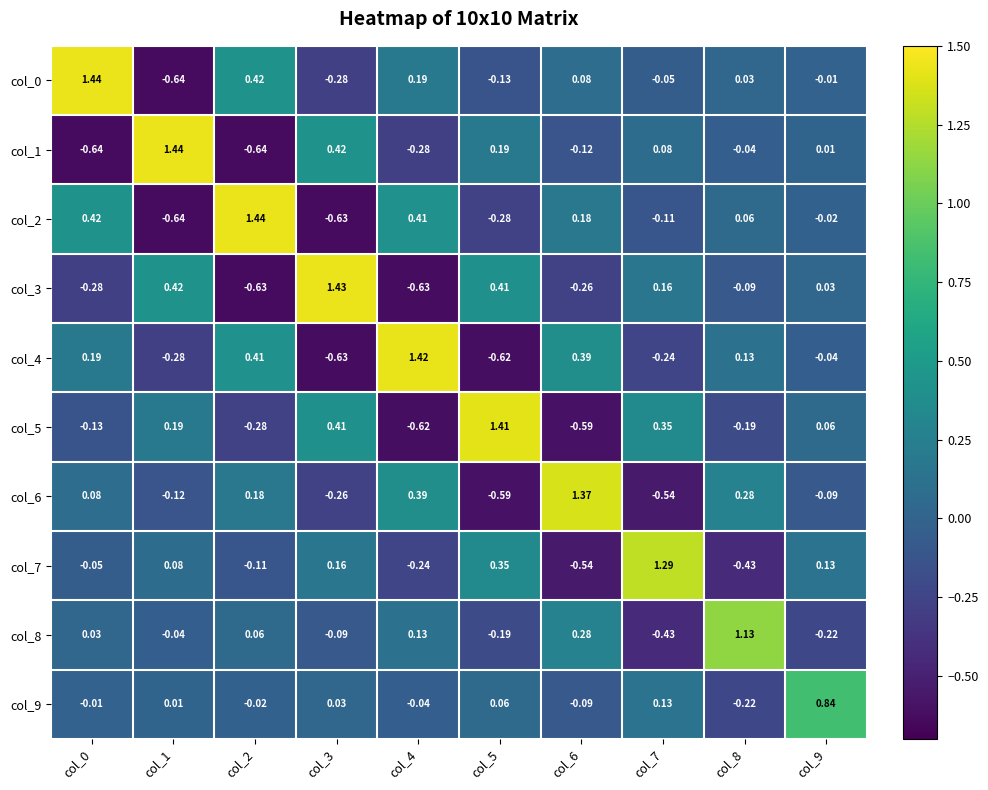

How many positive values does the col_2 series have?

5